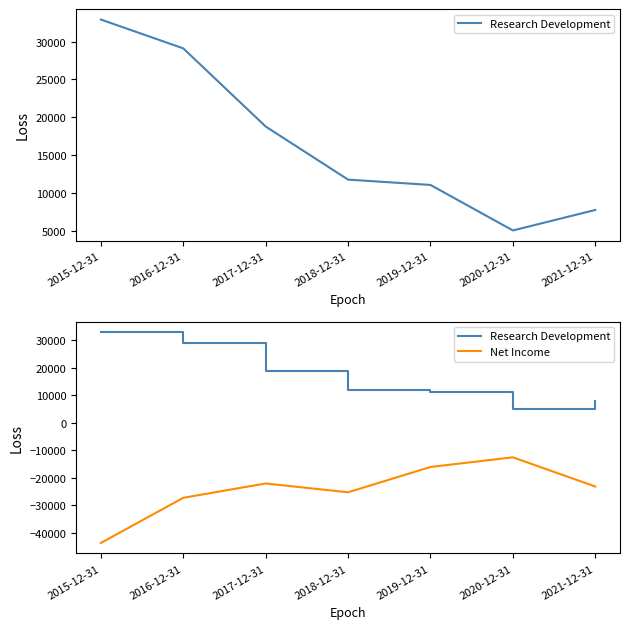

True or false: Research Development and Net Income intersect in this chart.

False